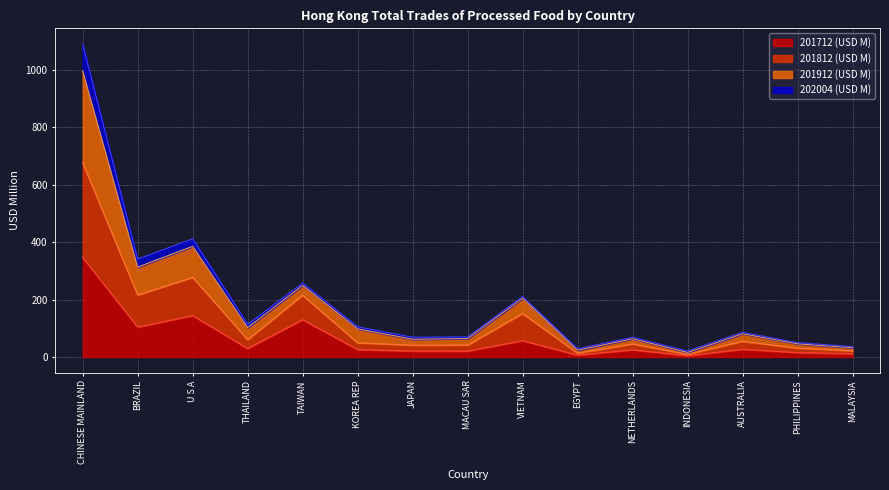

The value of 201712 (USD M) at CHINESE MAINLAND is 526.4. True or false?

False